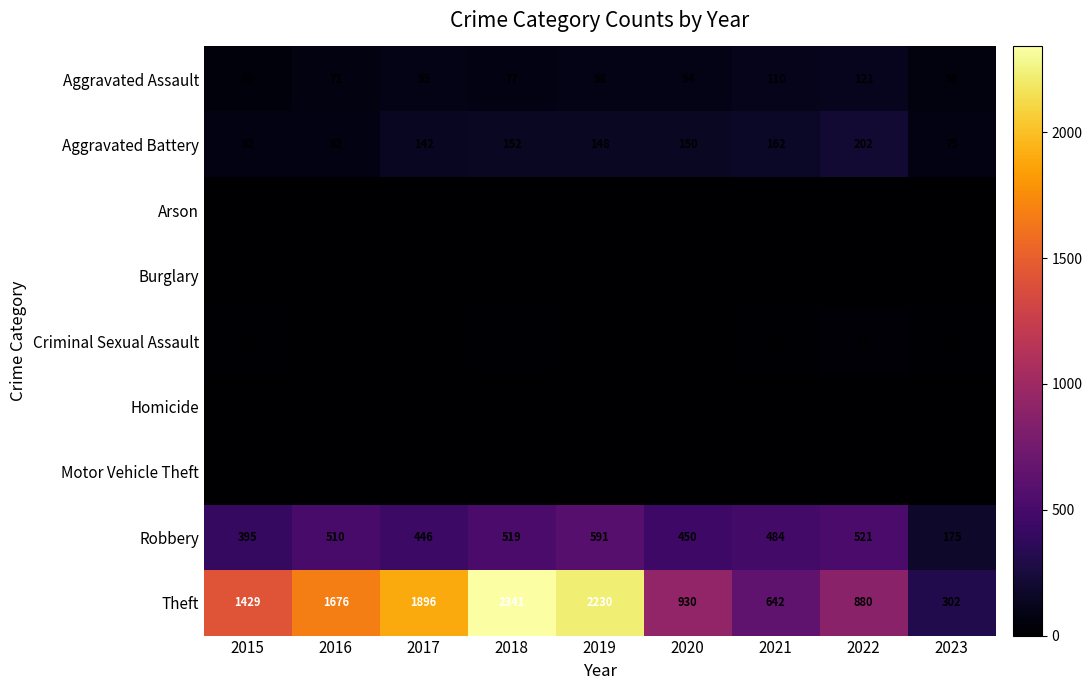

Is it true that Criminal Sexual Assault equals 6 at 2018?

False